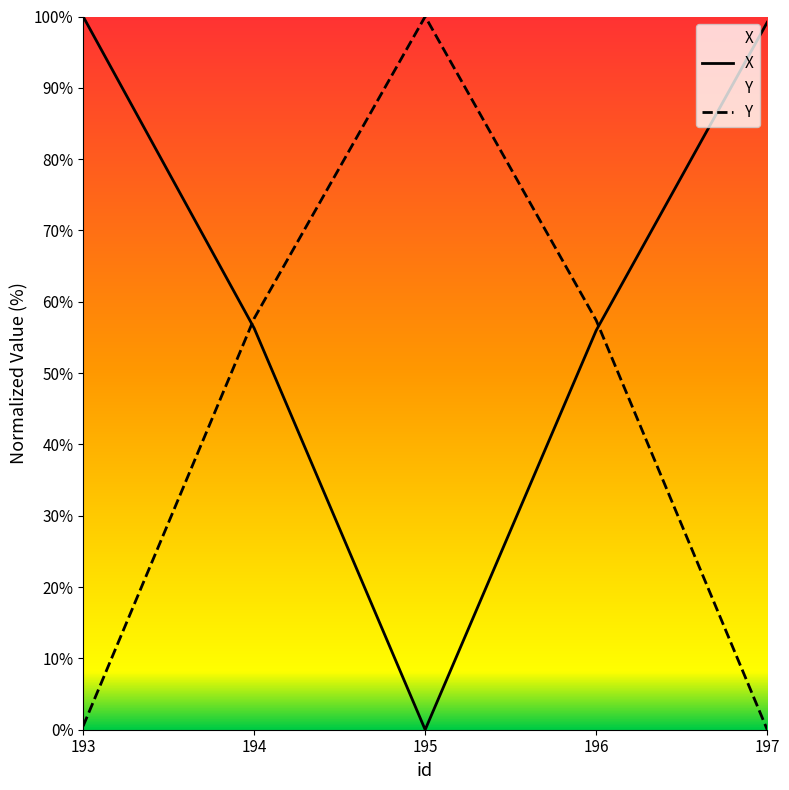

Does the chart have visible grid lines?

No